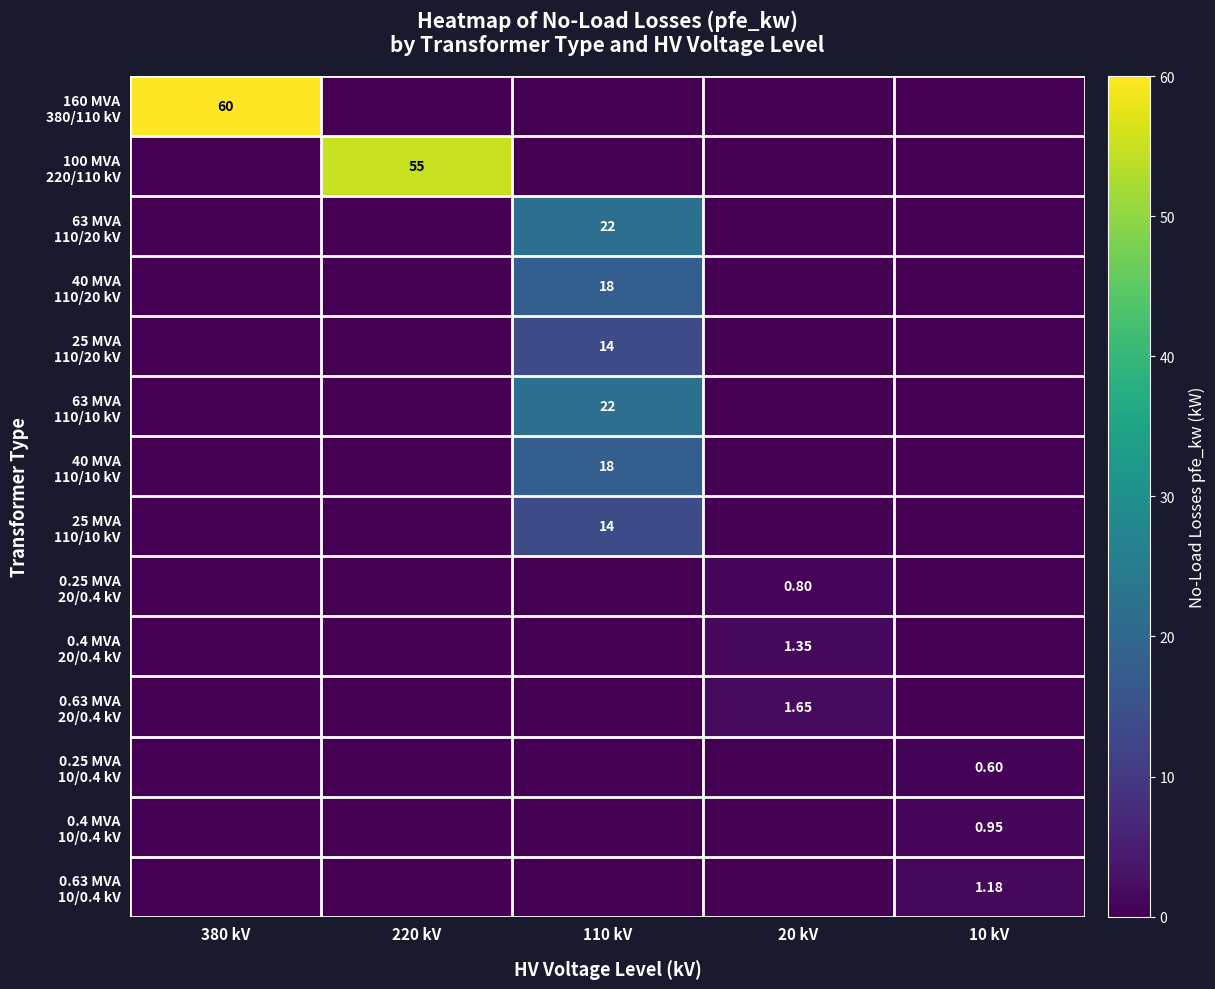

What is the spread (max minus min) of values at 110 kV?

22.0